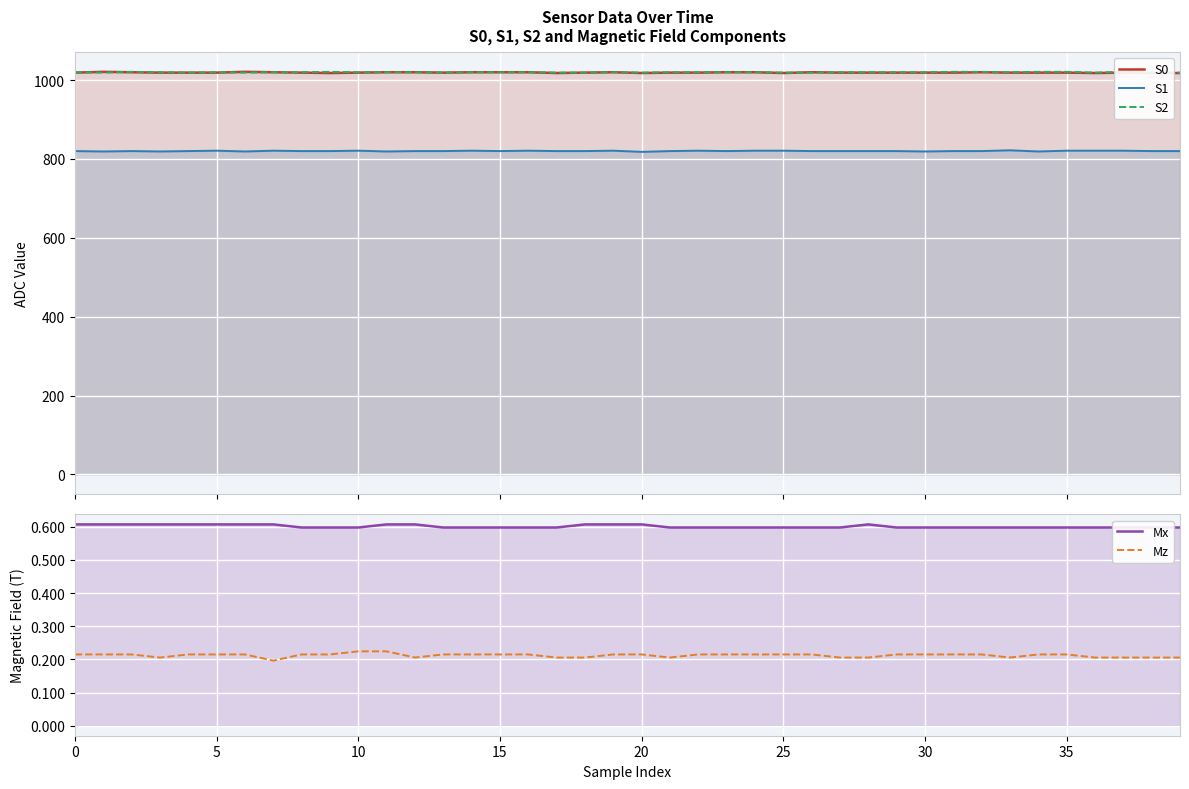

Is it true that S1 equals 821.0 at 10?

True